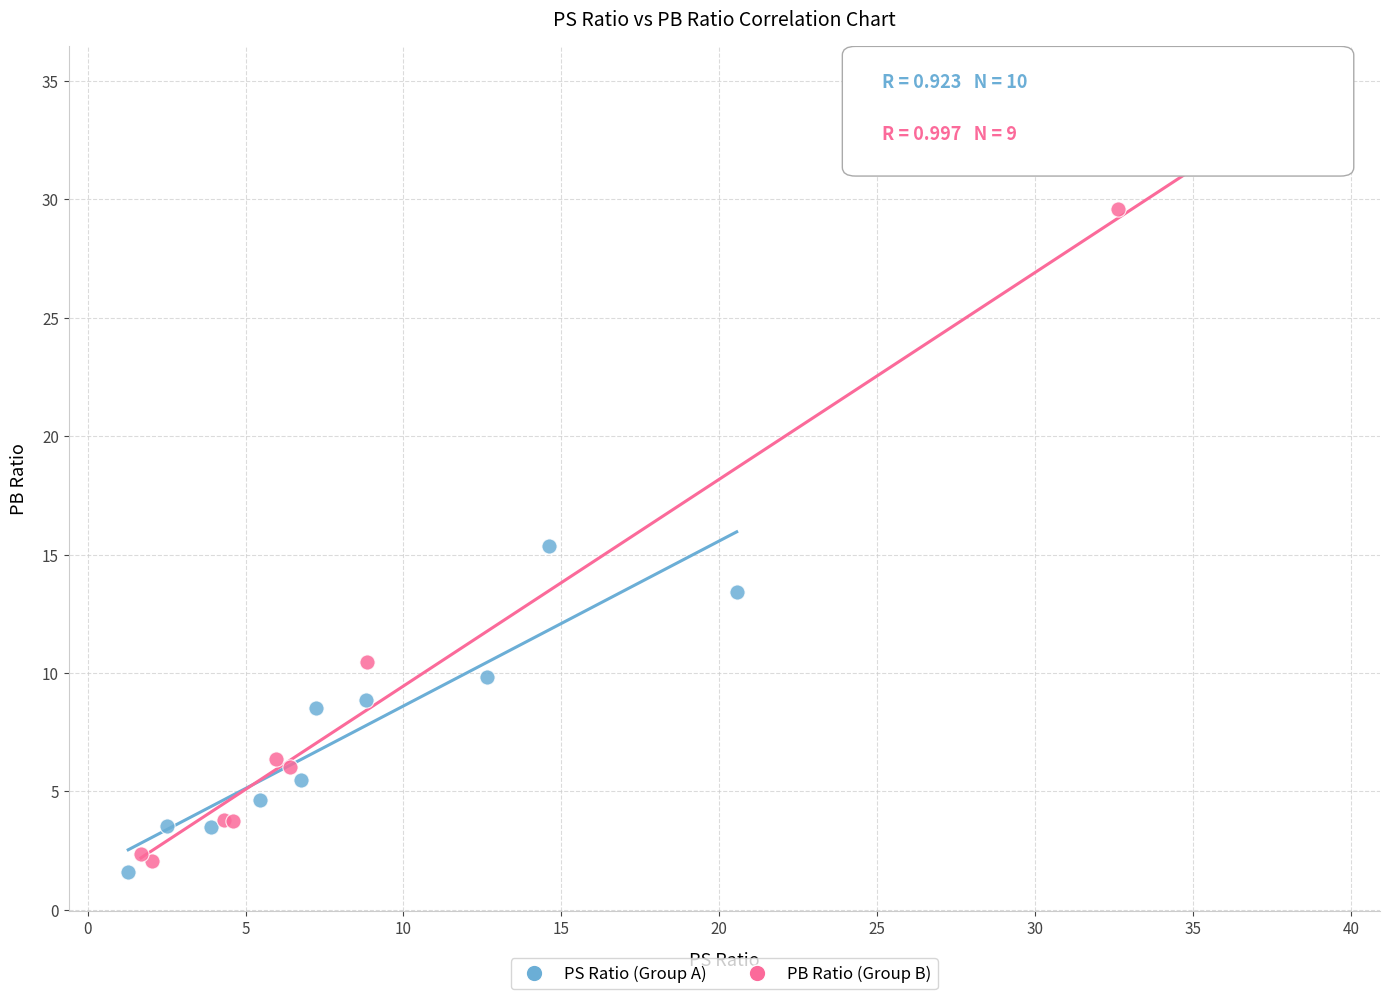

Which series has the widest spread of Y values?

PB Ratio (Group B)